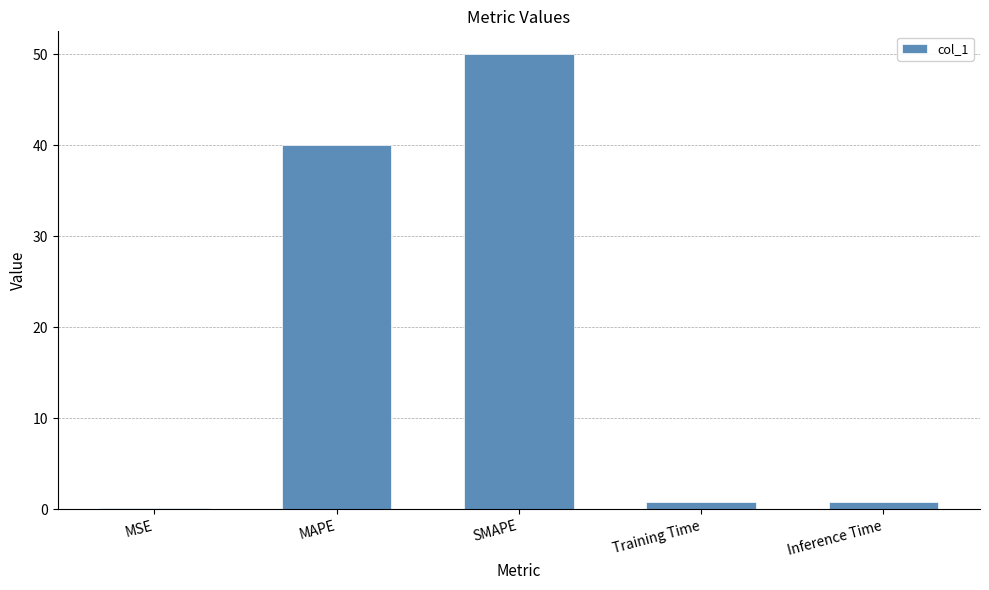

Which category has the lowest value across all series?

MSE